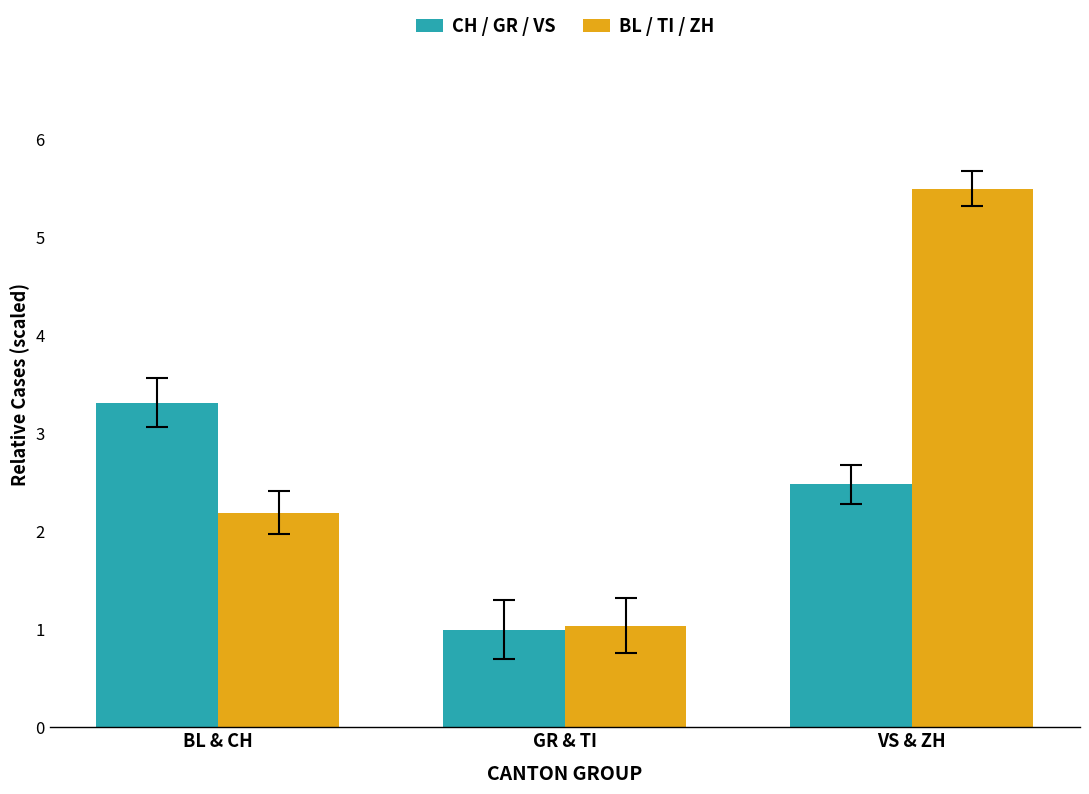

Which label corresponds to the largest value in the chart?

VS & ZH